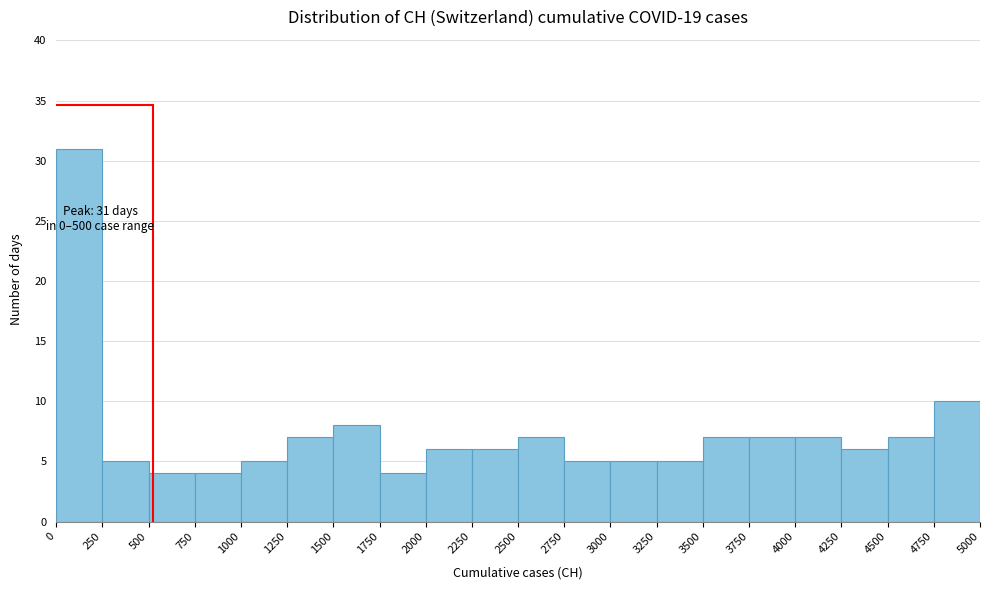

Over which range of the x-axis is the bar tallest?

0 to 250